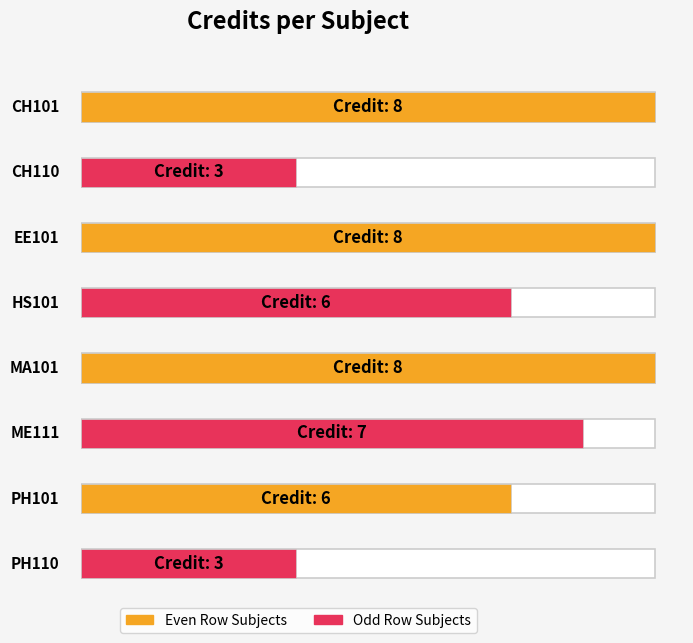

List the labels in order of value, smallest first.

CH110, PH110, HS101, PH101, ME111, CH101, EE101, MA101